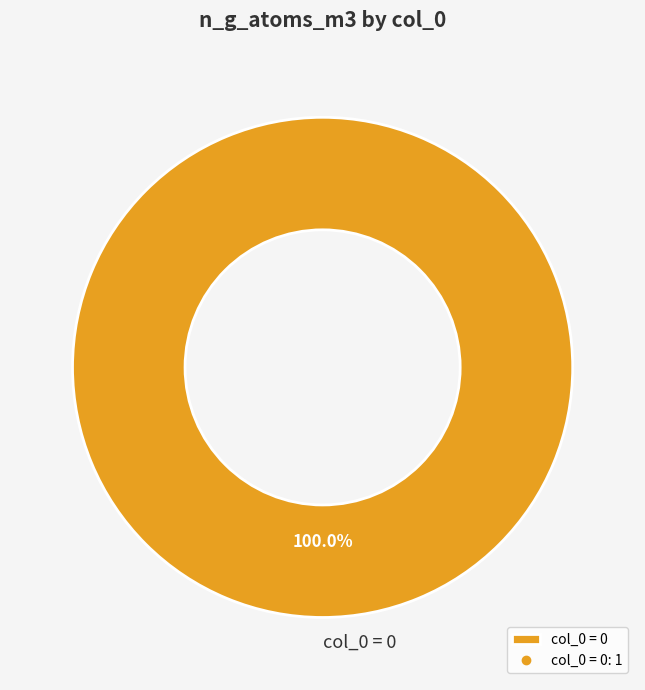

Is there a majority slice in this chart?

Yes